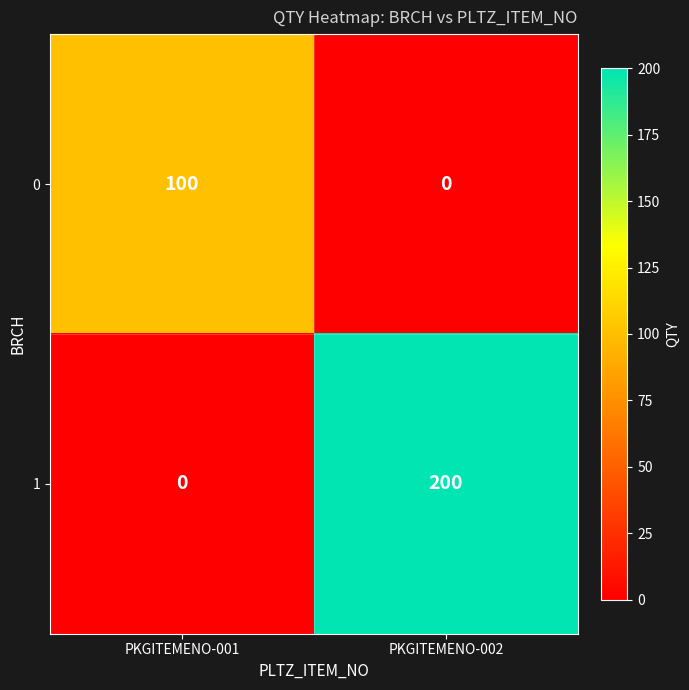

At how many categories does at least one series exceed 169?

1